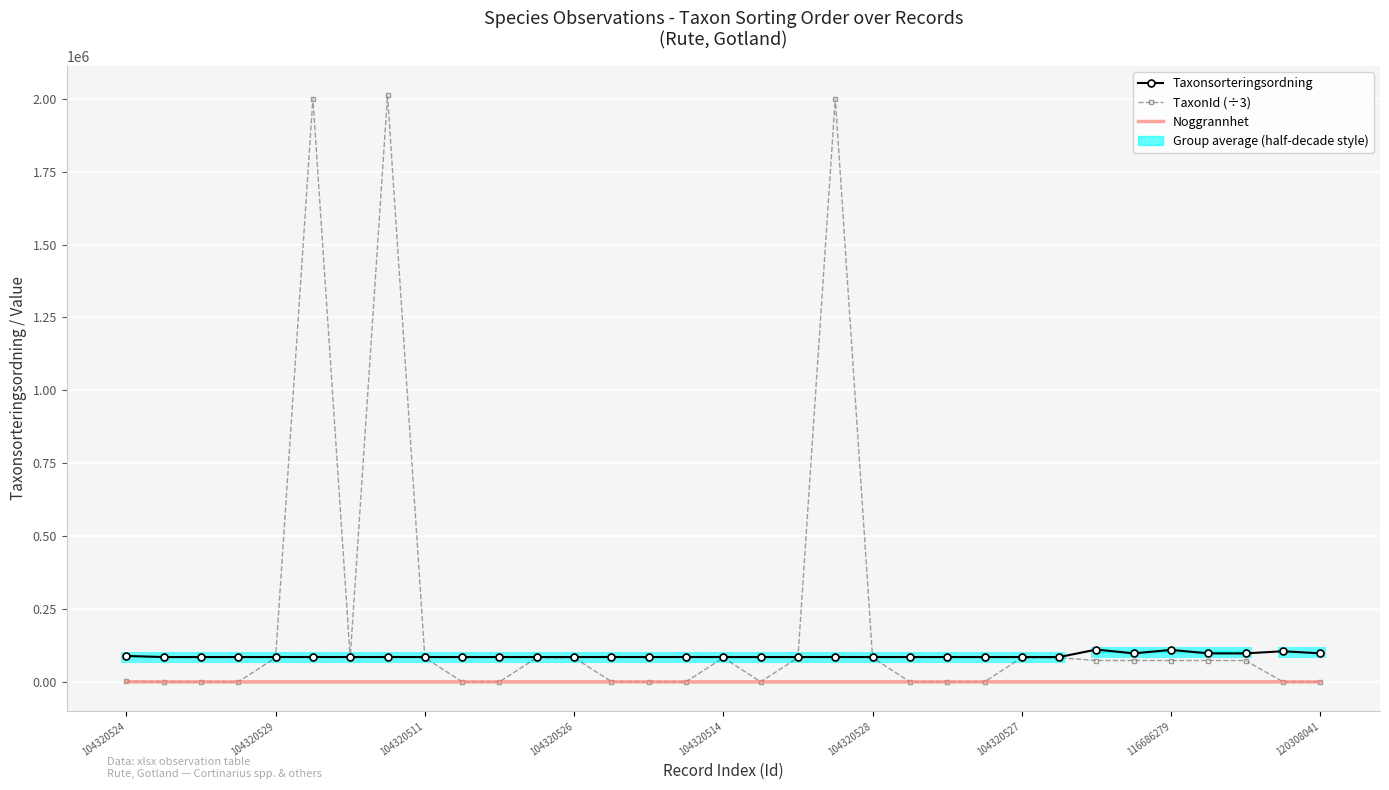

How many Noggrannhet values are between 5 and 6?

30